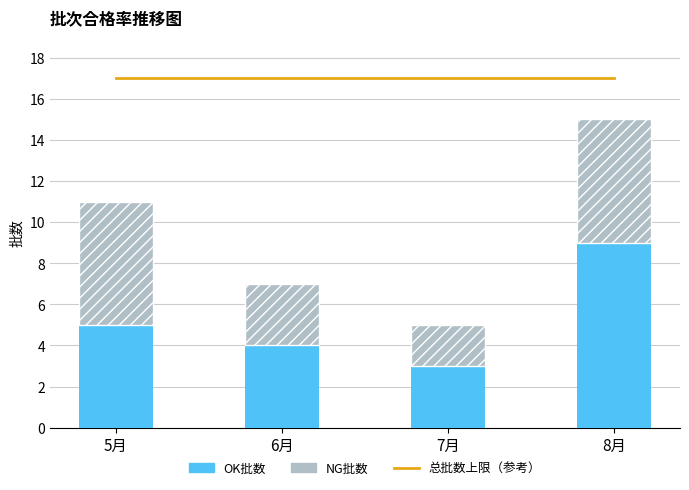

Which series has the largest range (max minus min)?

OK批数